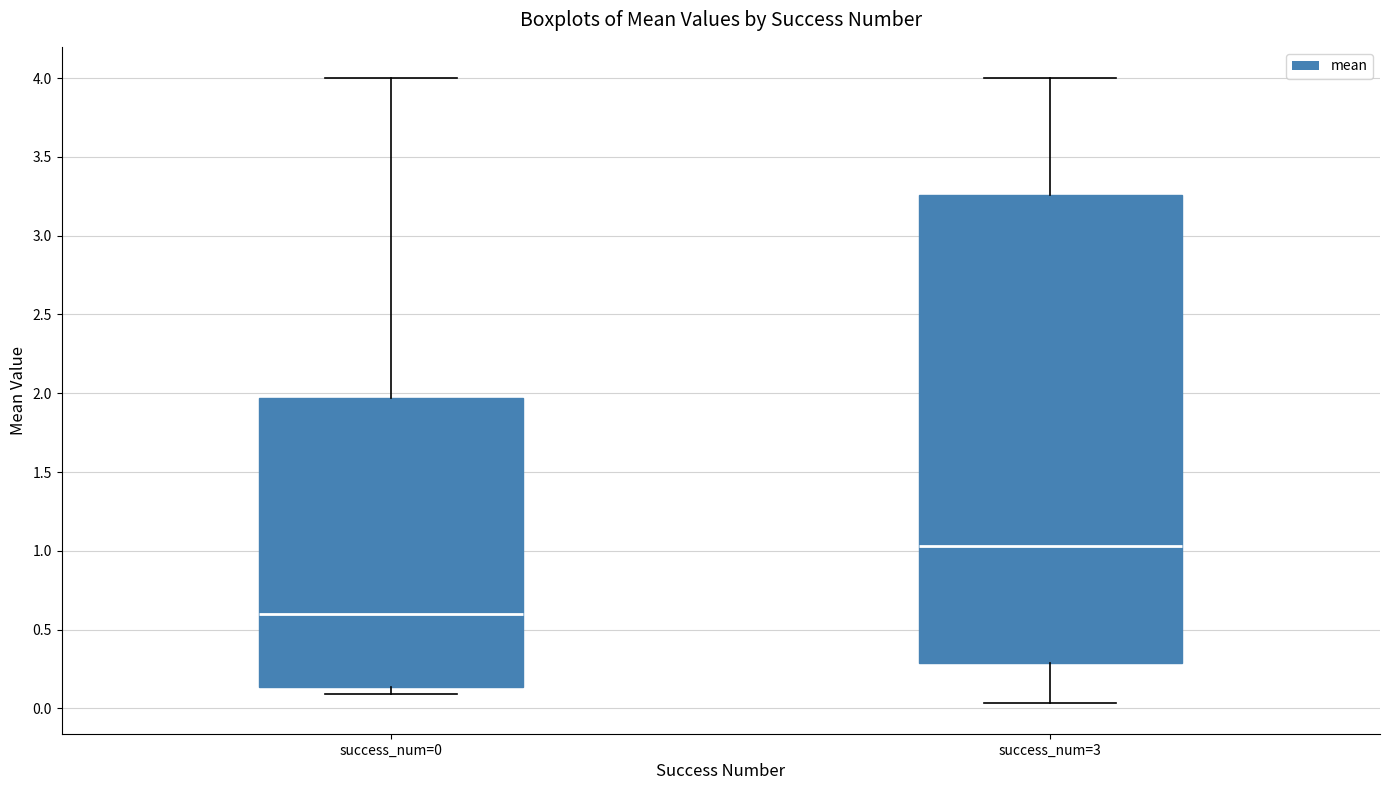

Reading left to right, read every box against the y-axis: the position of its median line, the range the box covers, and the ends of its whiskers. The values are not printed on the chart, so give them approximately, as read against the axis.

success_num=0: median 0.60, box 0.15 to 1.95, whiskers 0.10 to 4.00
success_num=3: median 1.05, box 0.30 to 3.25, whiskers 0.05 to 4.00